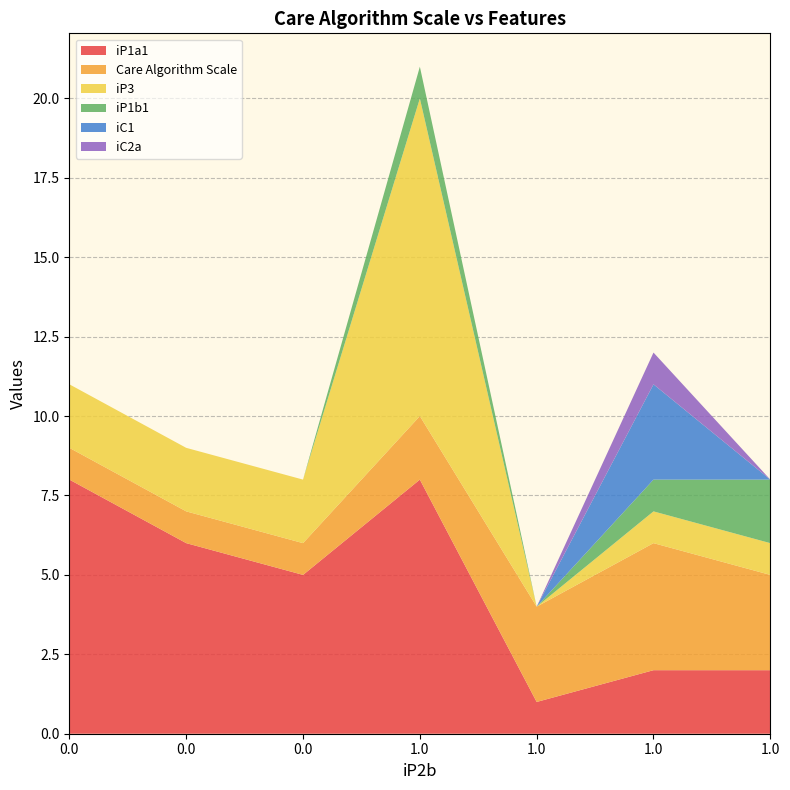

Reading left to right, list all the values displayed in this chart.

iP1a1: 8	6	5	8	1	2	2
Care Algorithm Scale: 1	1	1	2	3	4	3
iP3: 2	2	2	10	0	1	1
iP1b1: 0	0	0	1	0	1	2
iC1: 0	0	0	0	0	3	0
iC2a: 0	0	0	0	0	1	0